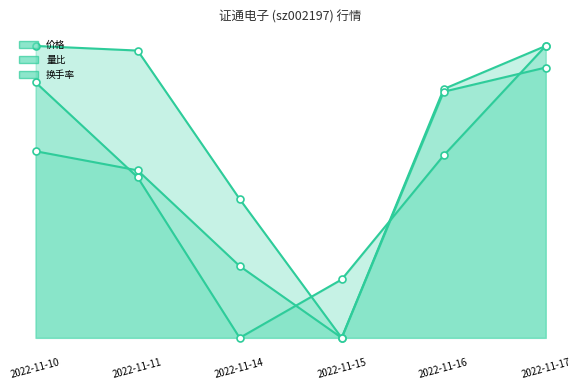

Rank the series by their maximum value, from lowest to highest.

价格 line, 量比 line, 换手率 line